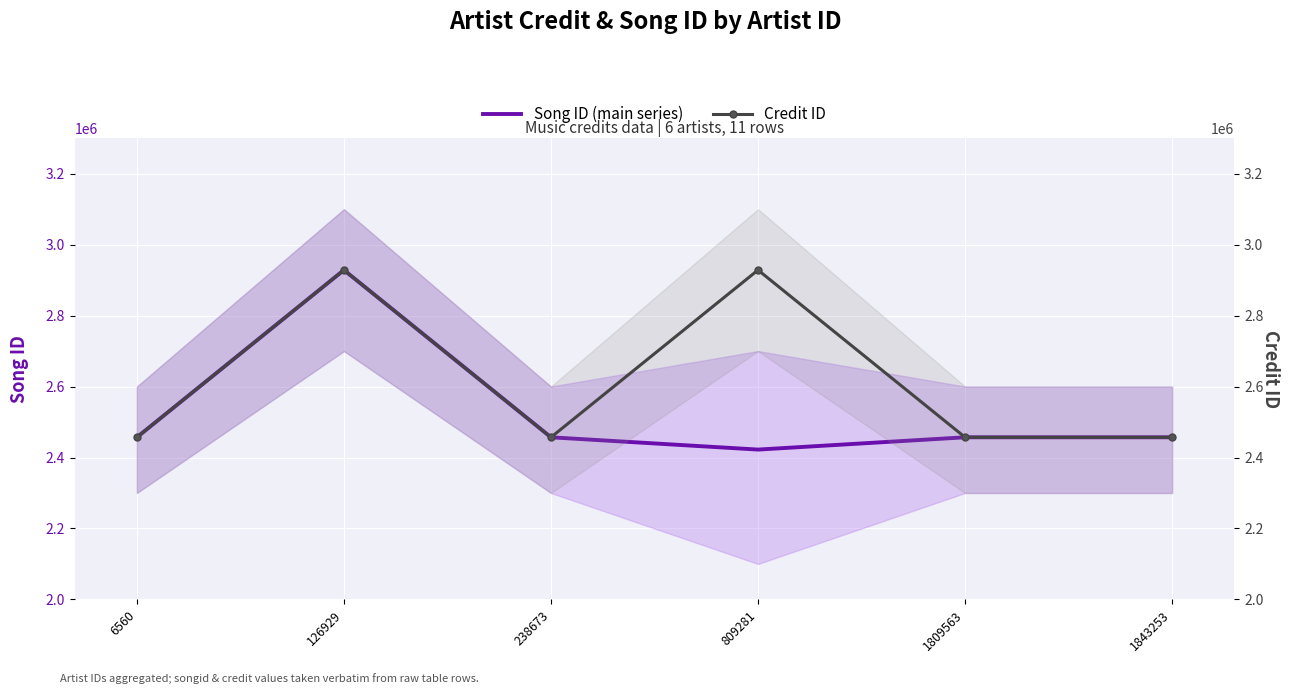

Where does the Song ID (main series) series first go above 2456961?

126929